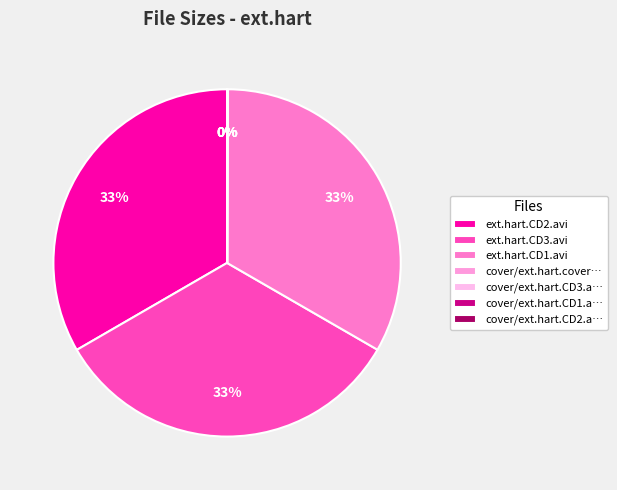

What is the largest slice in the pie chart?

ext.hart.CD2.avi